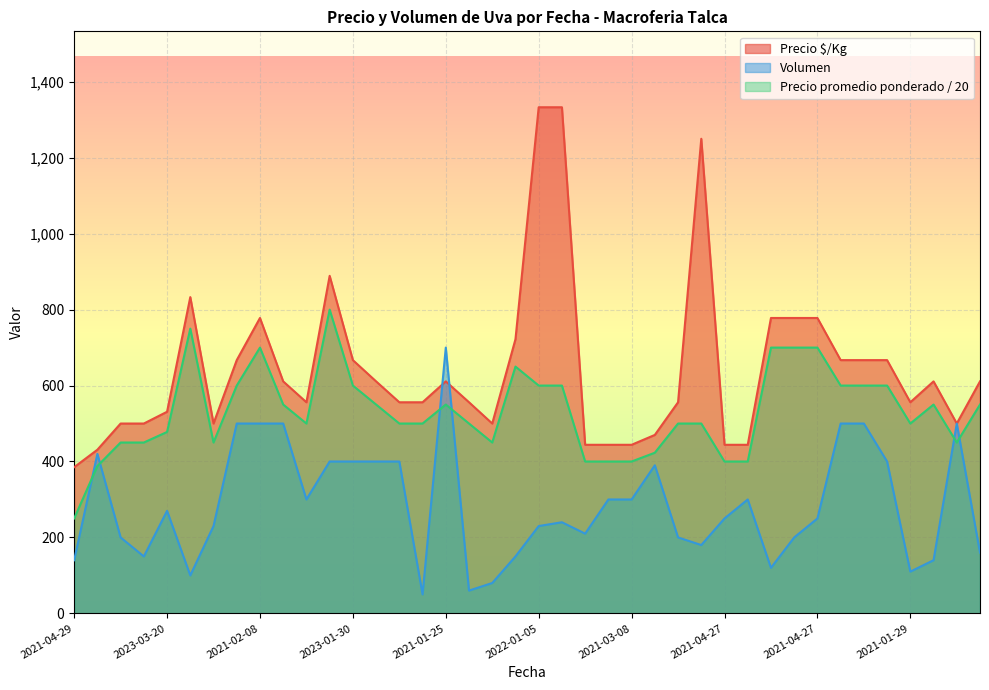

How many lines are shown in the chart?

3